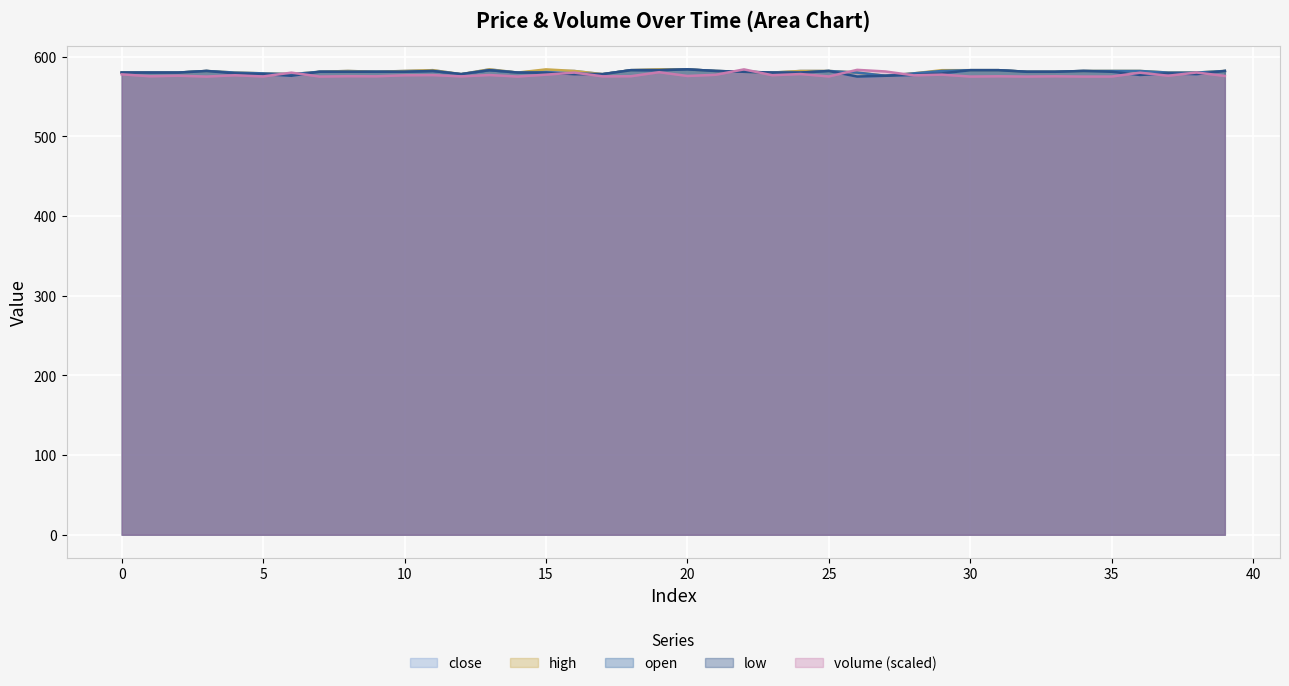

True or false: low has a value of 580.0 at 2.

True